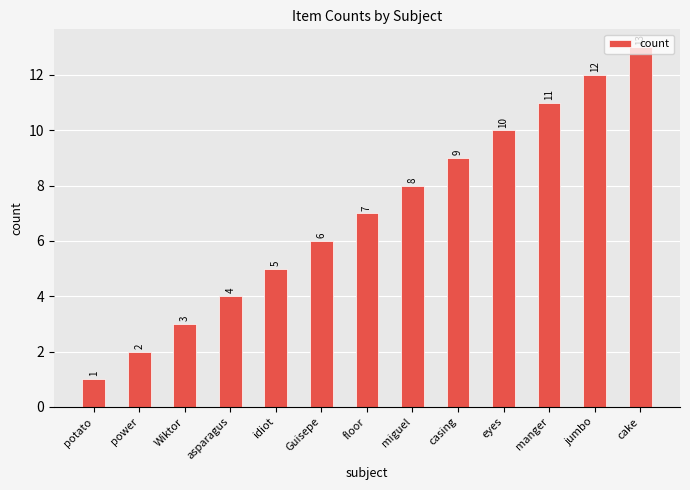

Where is the data nearest to the value 7?

floor